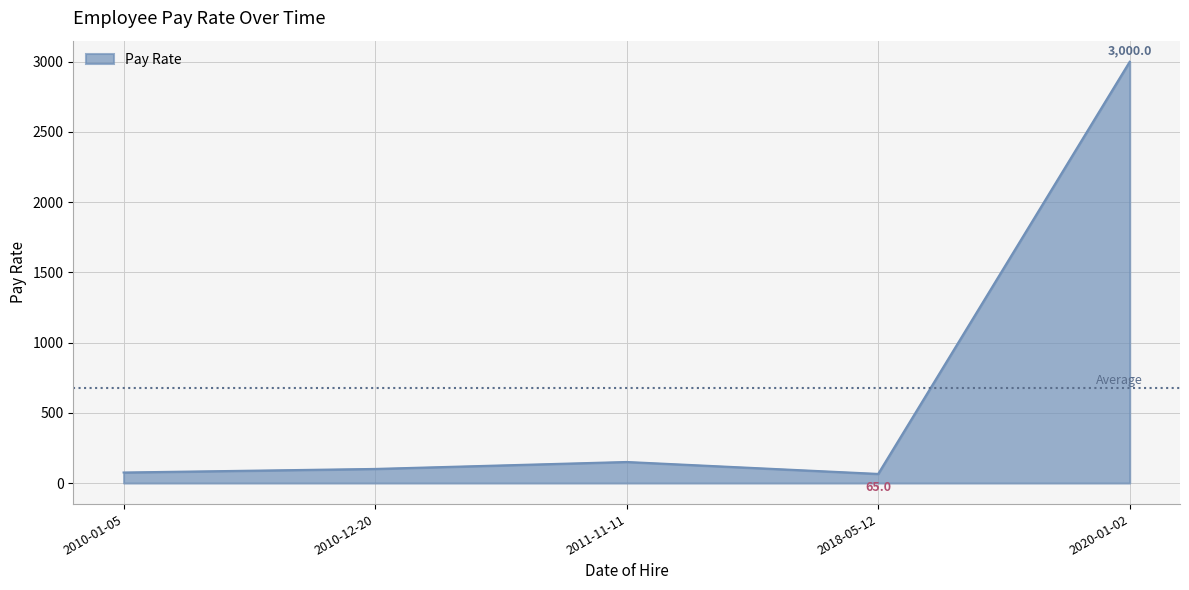

What is the ratio of the value at 2010-12-20 to the value at 2011-11-11?

0.7